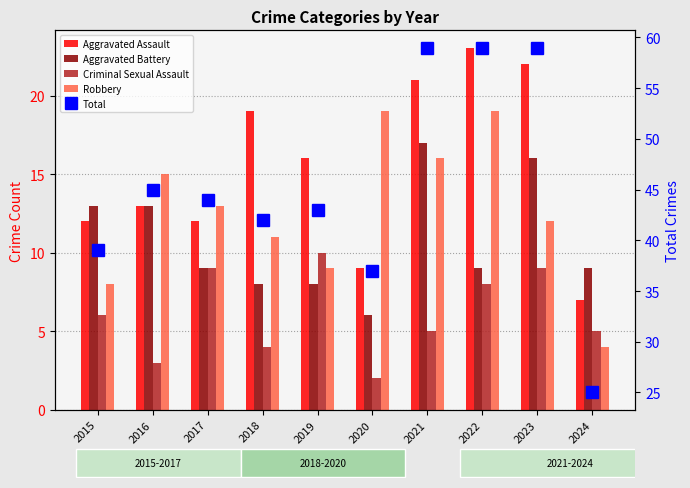

What is the average value of the Robbery series?

13